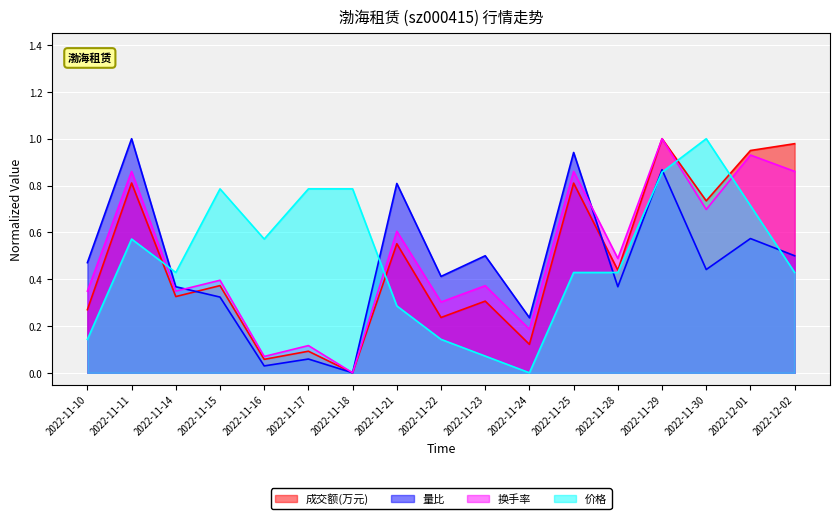

What is the value of the 换手率 point at the 9th from the left?

0.3